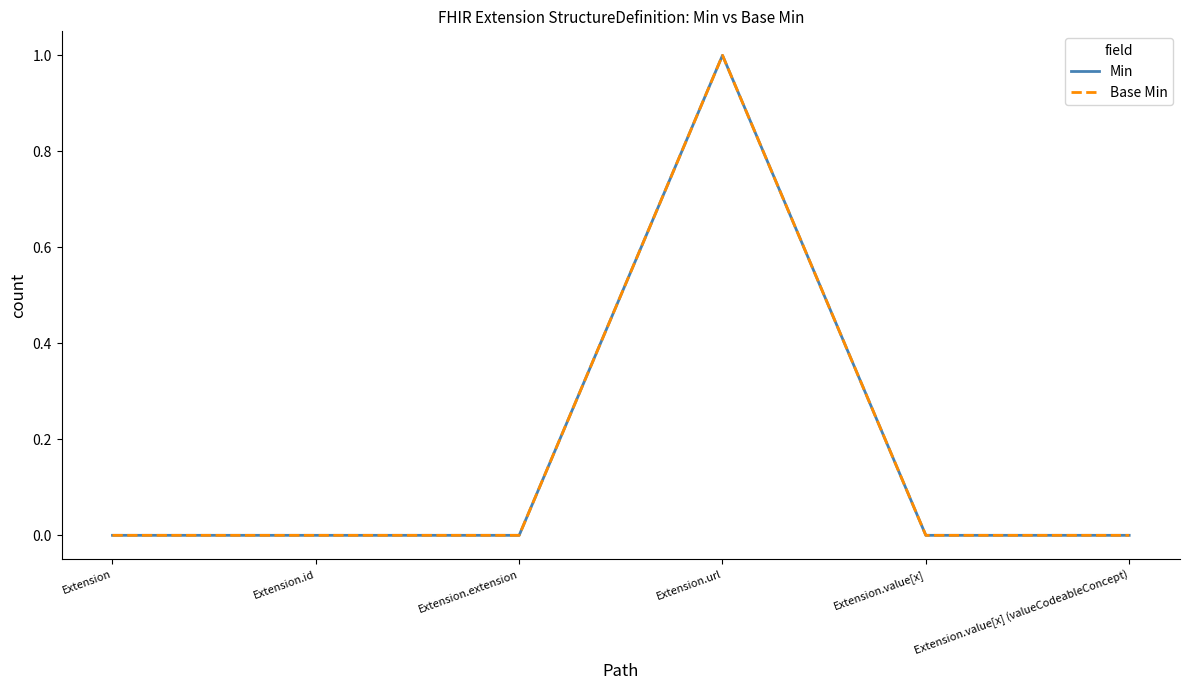

Does the chart have visible grid lines?

No